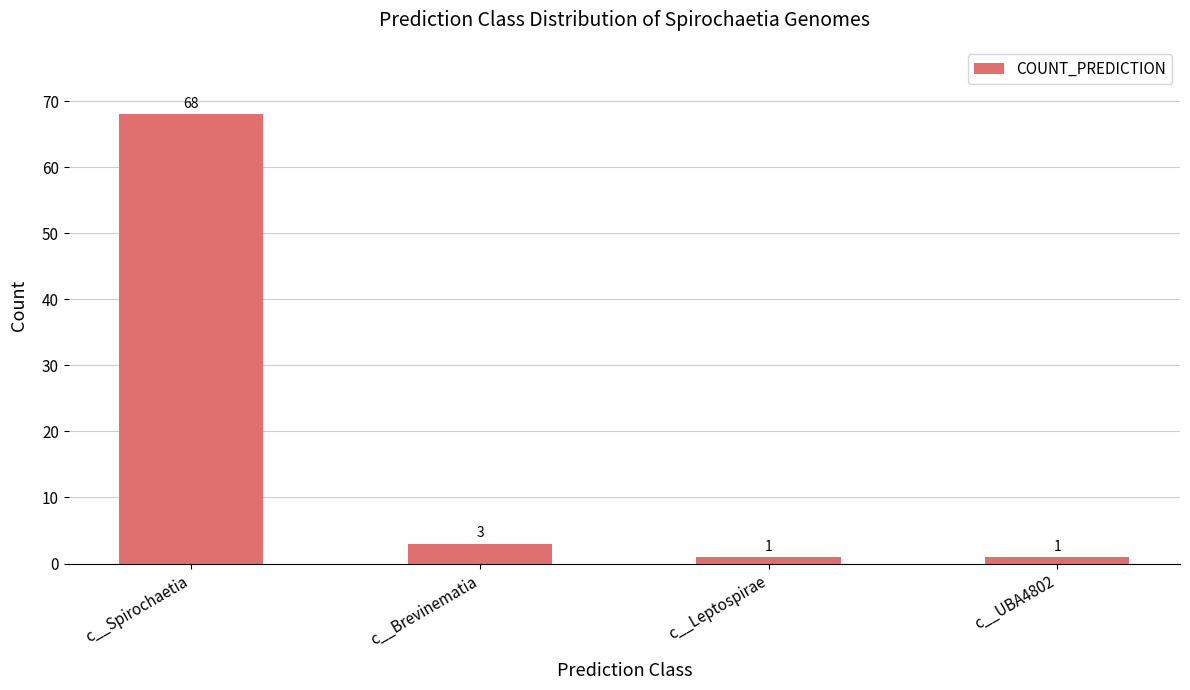

What is the change in value from c__Spirochaetia to c__Brevinematia?

-65